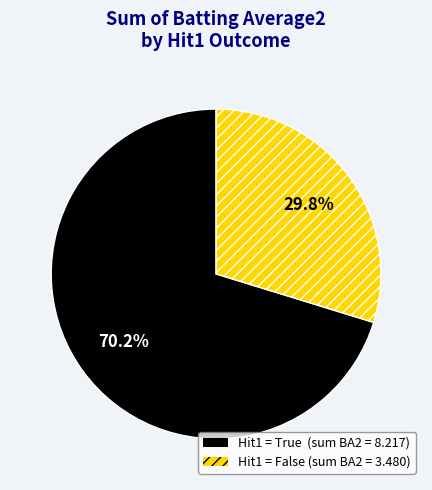

Does any single category account for the majority?

Yes